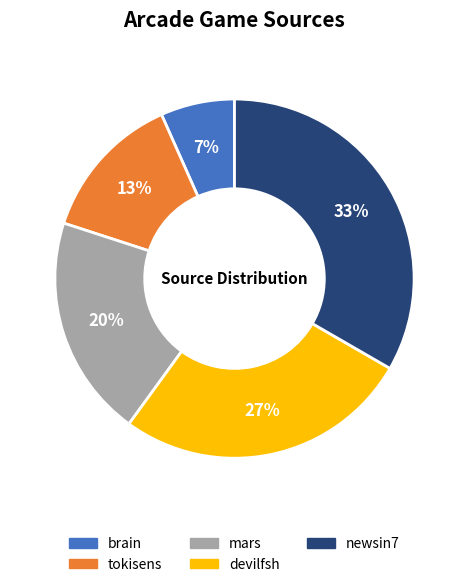

What is the largest slice in the pie chart?

newsin7